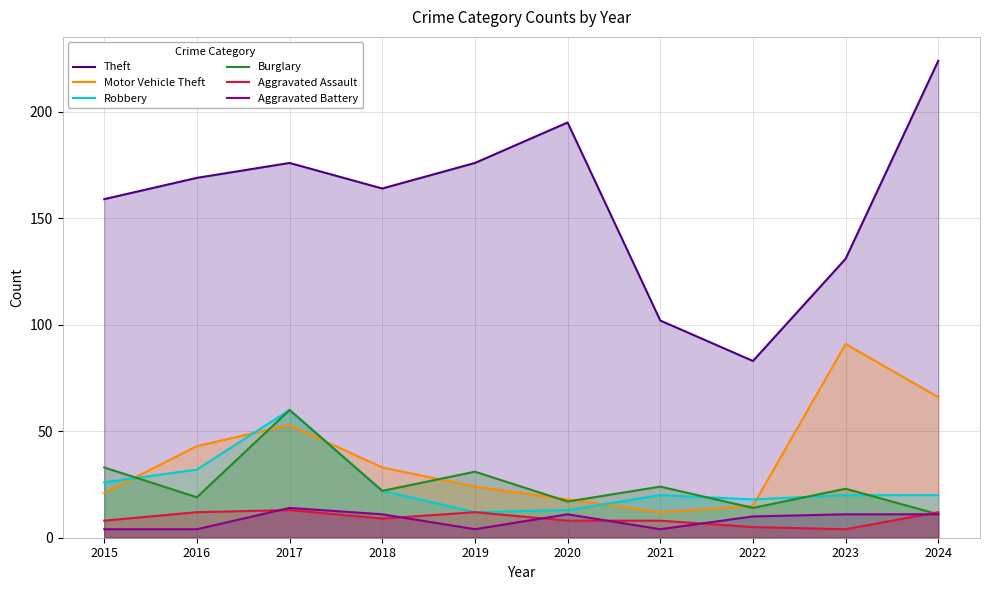

What is the difference between the second highest and second lowest values in the Burglary series?

19